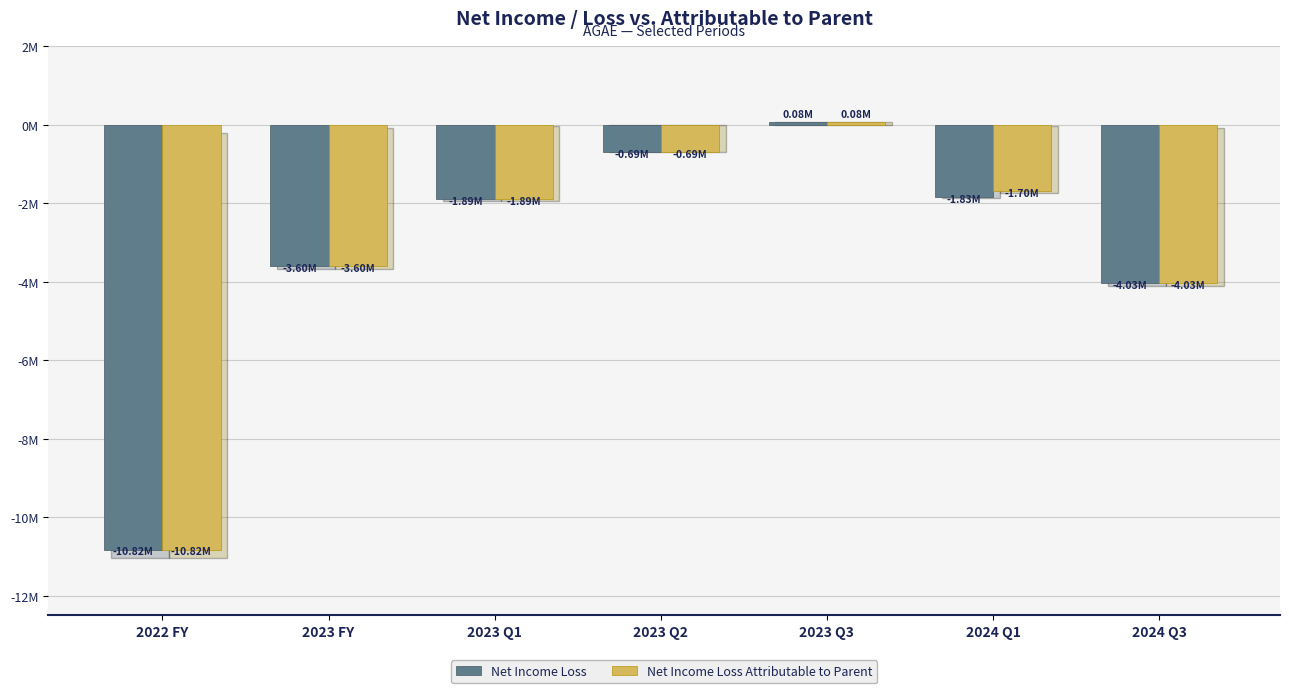

At which category does the chart reach its peak across all series?

2023 Q3